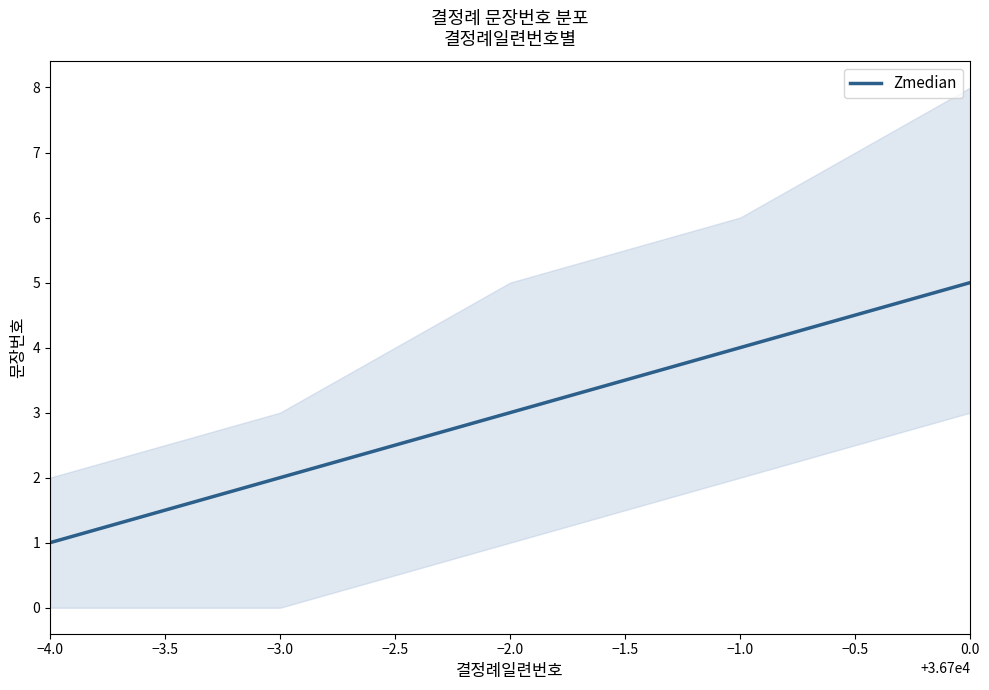

What is the smallest value displayed?

1